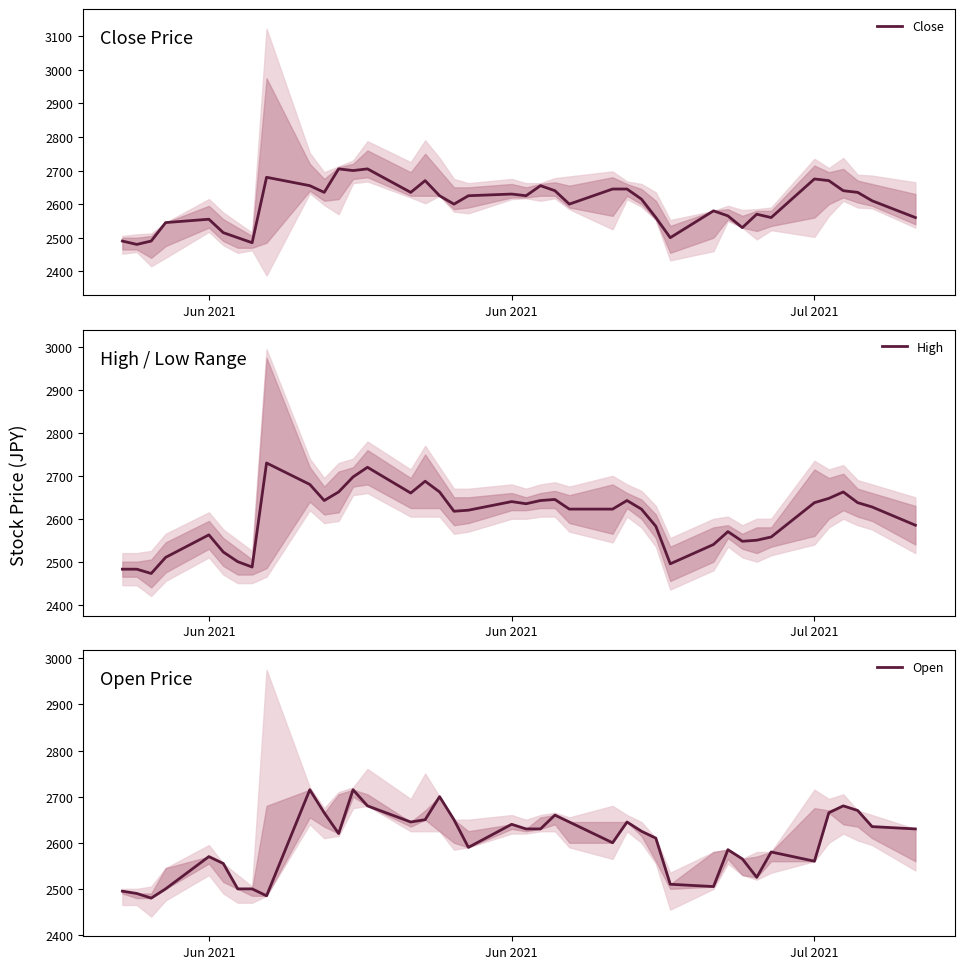

At how many categories does at least one series exceed 2569?

31